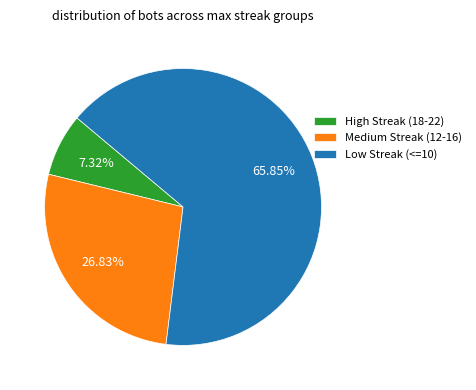

Which has a higher value, Low Streak (<=10) or Medium Streak (12-16)?

Low Streak (<=10)